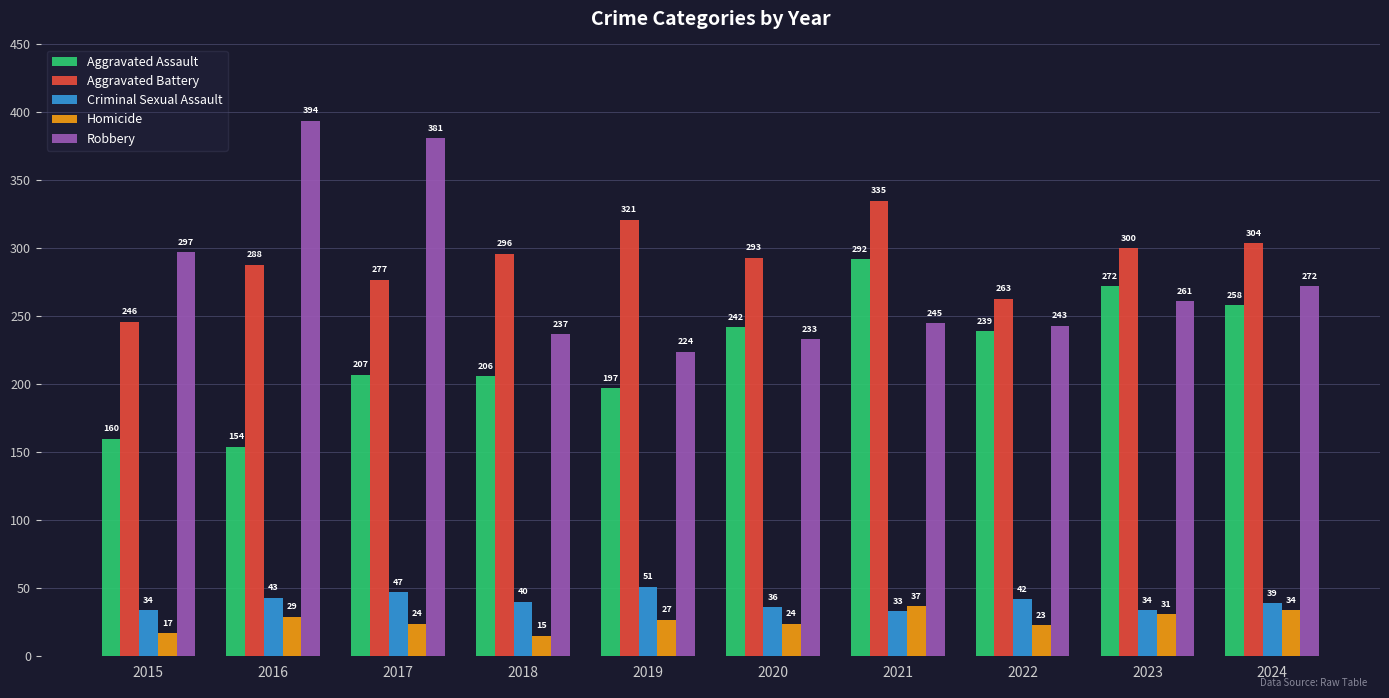

Is it true that Criminal Sexual Assault equals 36 at 2020?

True